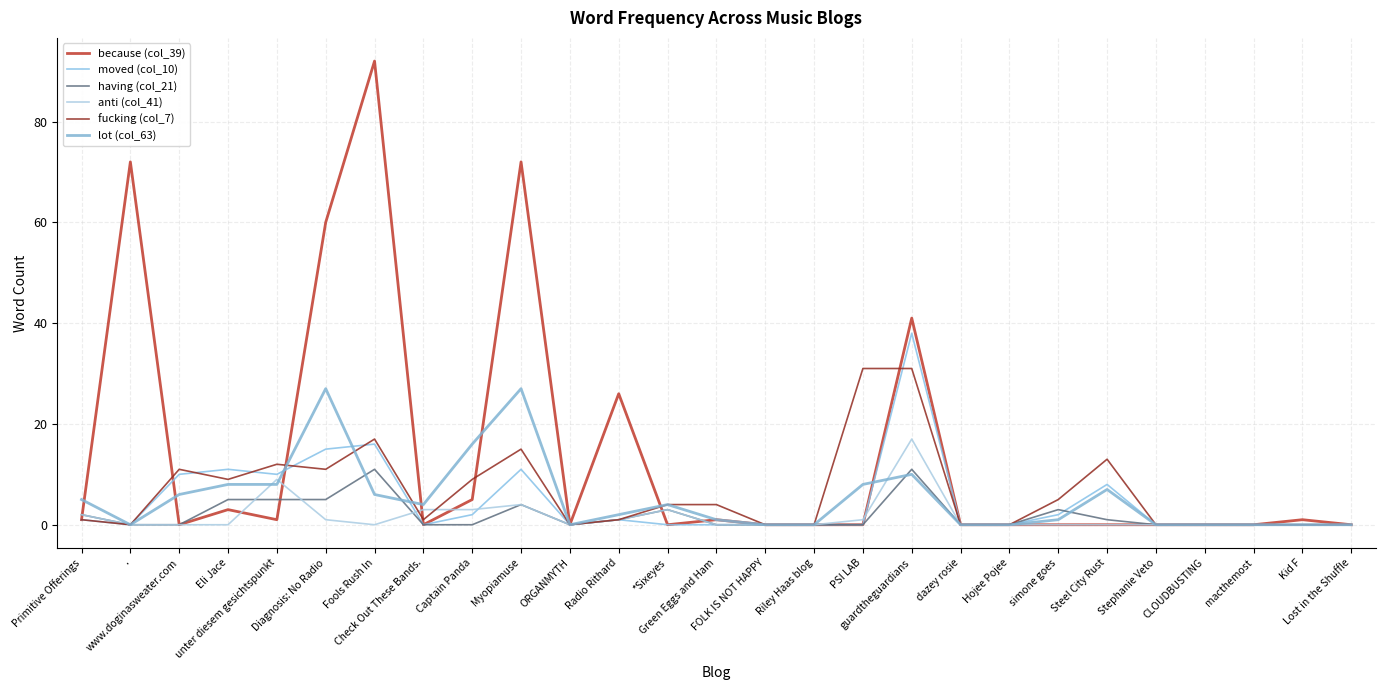

After their last crossing, which series has the higher values: anti (col_41) or fucking (col_7)?

fucking (col_7)